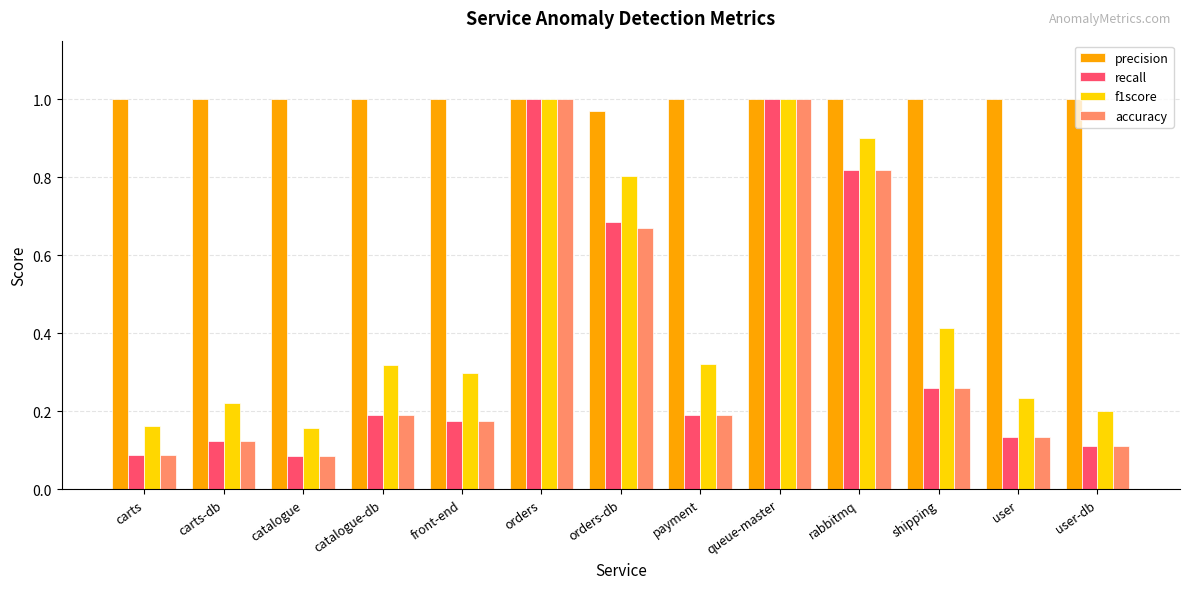

What is the sum of all recall values?

4.9